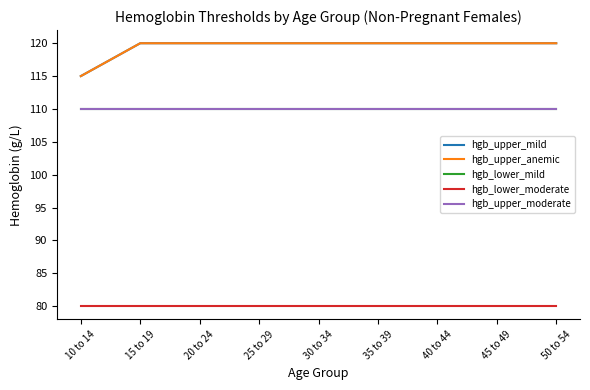

True or false: hgb_upper_moderate has a value of 195 at 50 to 54.

False